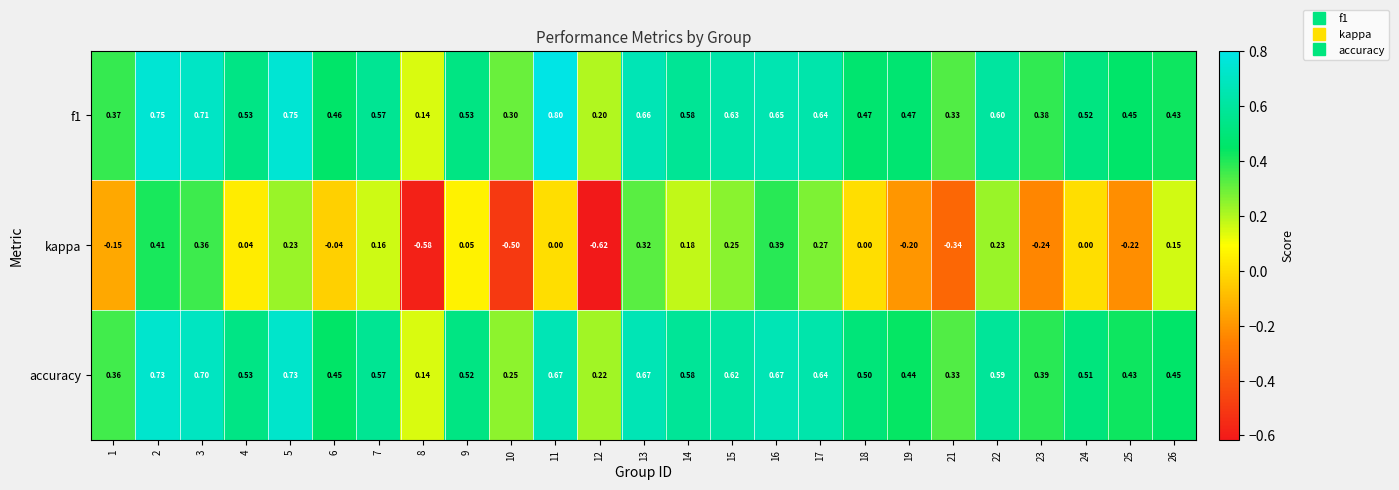

Is the value of kappa at 24 greater than the value of f1 at 13?

No